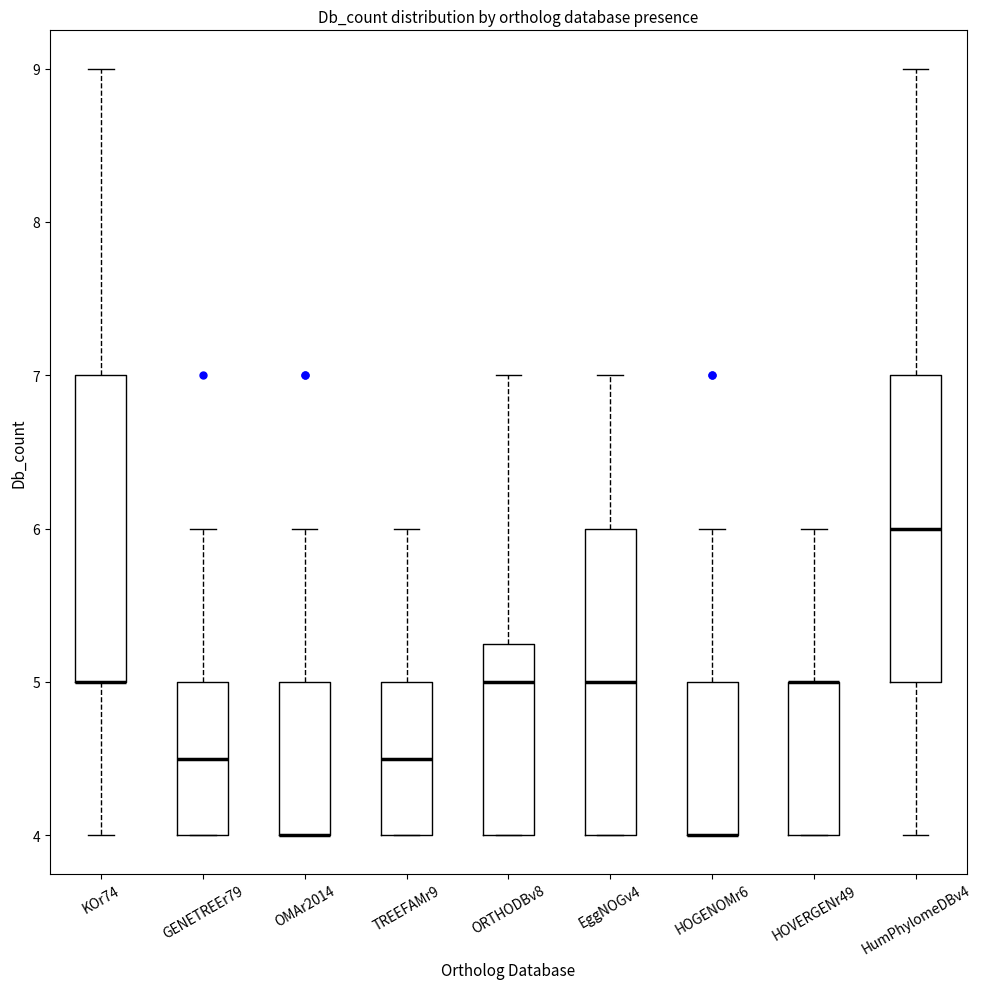

Reading left to right, read every box against the y-axis: the position of its median line, the range the box covers, and the ends of its whiskers. The values are not printed on the chart, so give them approximately, as read against the axis.

KOr74: median 5.0 (drawn on the box's lower edge), box 5.0 to 7.0, whiskers 4.0 to 9.0
GENETREEr79: median 4.5, box 4.0 to 5.0, whiskers 4.0 to 6.0
OMAr2014: median 4.0 (drawn on the box's lower edge), box 4.0 to 5.0, whiskers 4.0 to 6.0
TREEFAMr9: median 4.5, box 4.0 to 5.0, whiskers 4.0 to 6.0
ORTHODBv8: median 5.0, box 4.0 to 5.3, whiskers 4.0 to 7.0
EggNOGv4: median 5.0, box 4.0 to 6.0, whiskers 4.0 to 7.0
HOGENOMr6: median 4.0 (drawn on the box's lower edge), box 4.0 to 5.0, whiskers 4.0 to 6.0
HOVERGENr49: median 5.0 (drawn on the box's upper edge), box 4.0 to 5.0, whiskers 4.0 to 6.0
HumPhylomeDBv4: median 6.0, box 5.0 to 7.0, whiskers 4.0 to 9.0